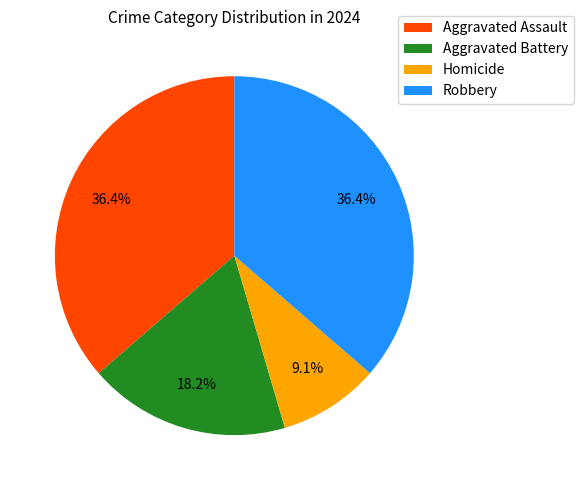

Which has a higher value, Homicide or Aggravated Battery?

Aggravated Battery